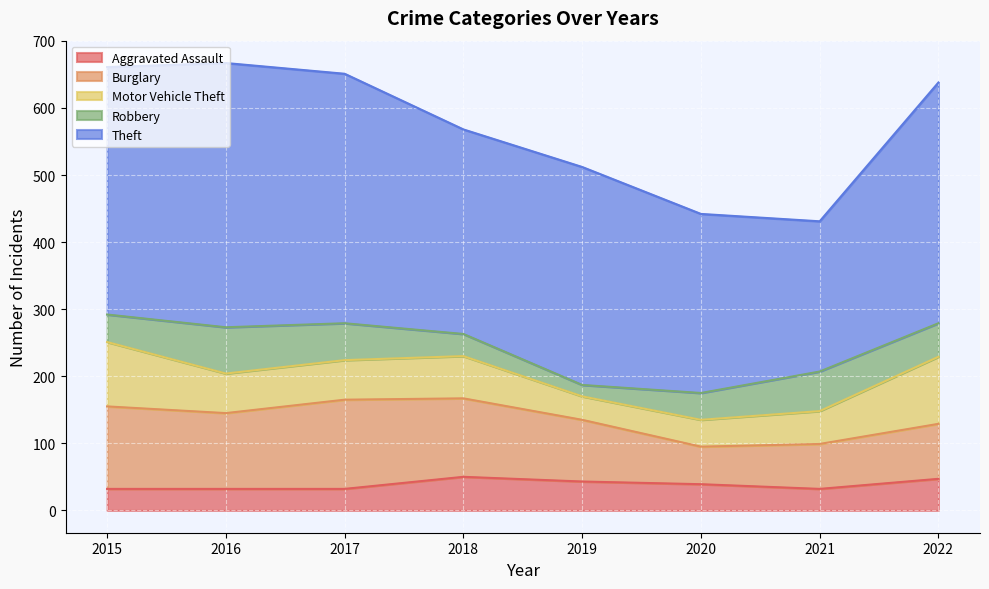

Which category has the highest value across all series?

2016